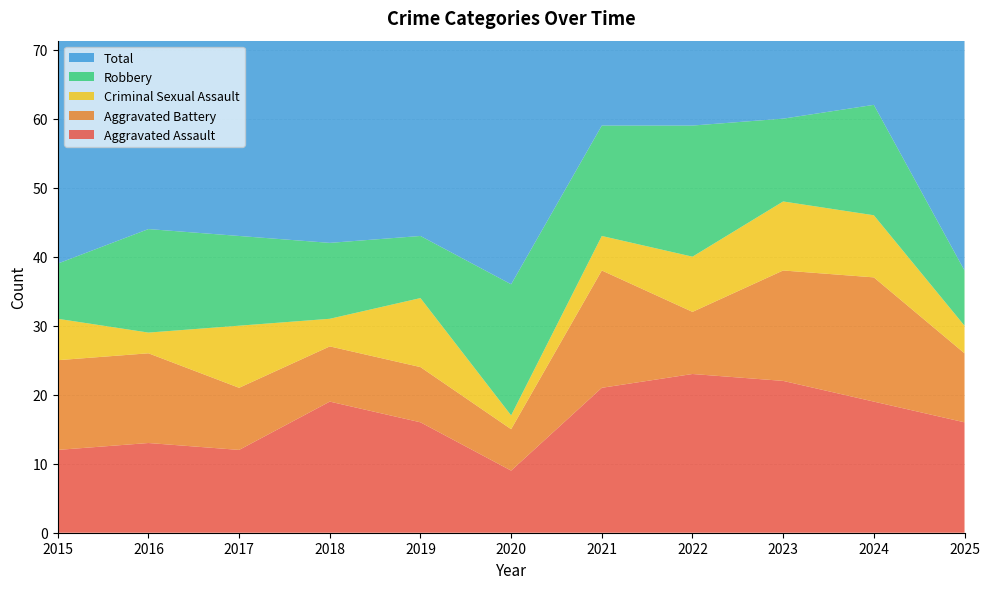

Reading right to left, what are all the values shown in this chart?

Aggravated Assault: 16	19	22	23	21	9	16	19	12	13	12
Aggravated Battery: 10	18	16	9	17	6	8	8	9	13	13
Criminal Sexual Assault: 4	9	10	8	5	2	10	4	9	3	6
Robbery: 8	16	12	19	16	19	9	11	13	15	8
Total: 39	62	60	60	59	37	43	42	44	45	39